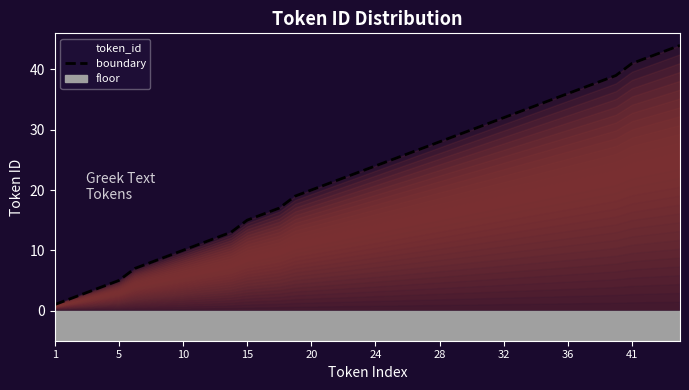

True or false: boundary has a value of 20 at 20.

True